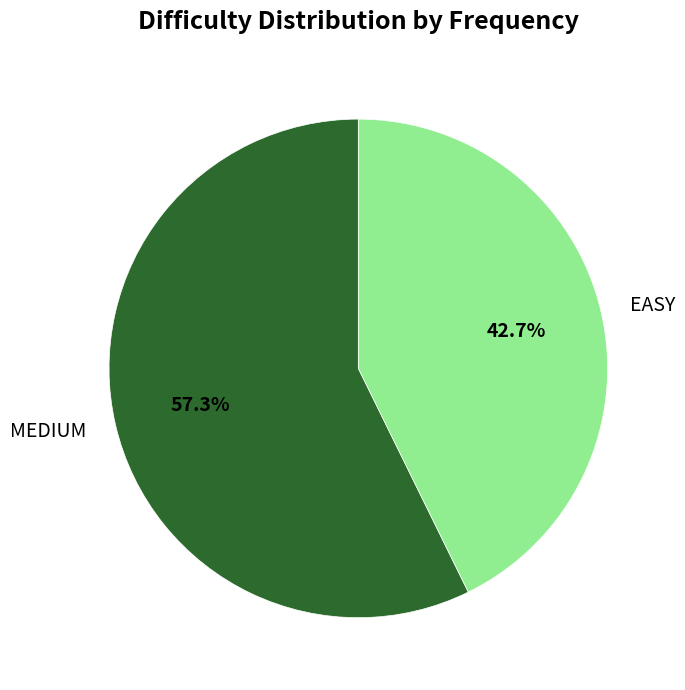

How many slices are in this pie chart?

2